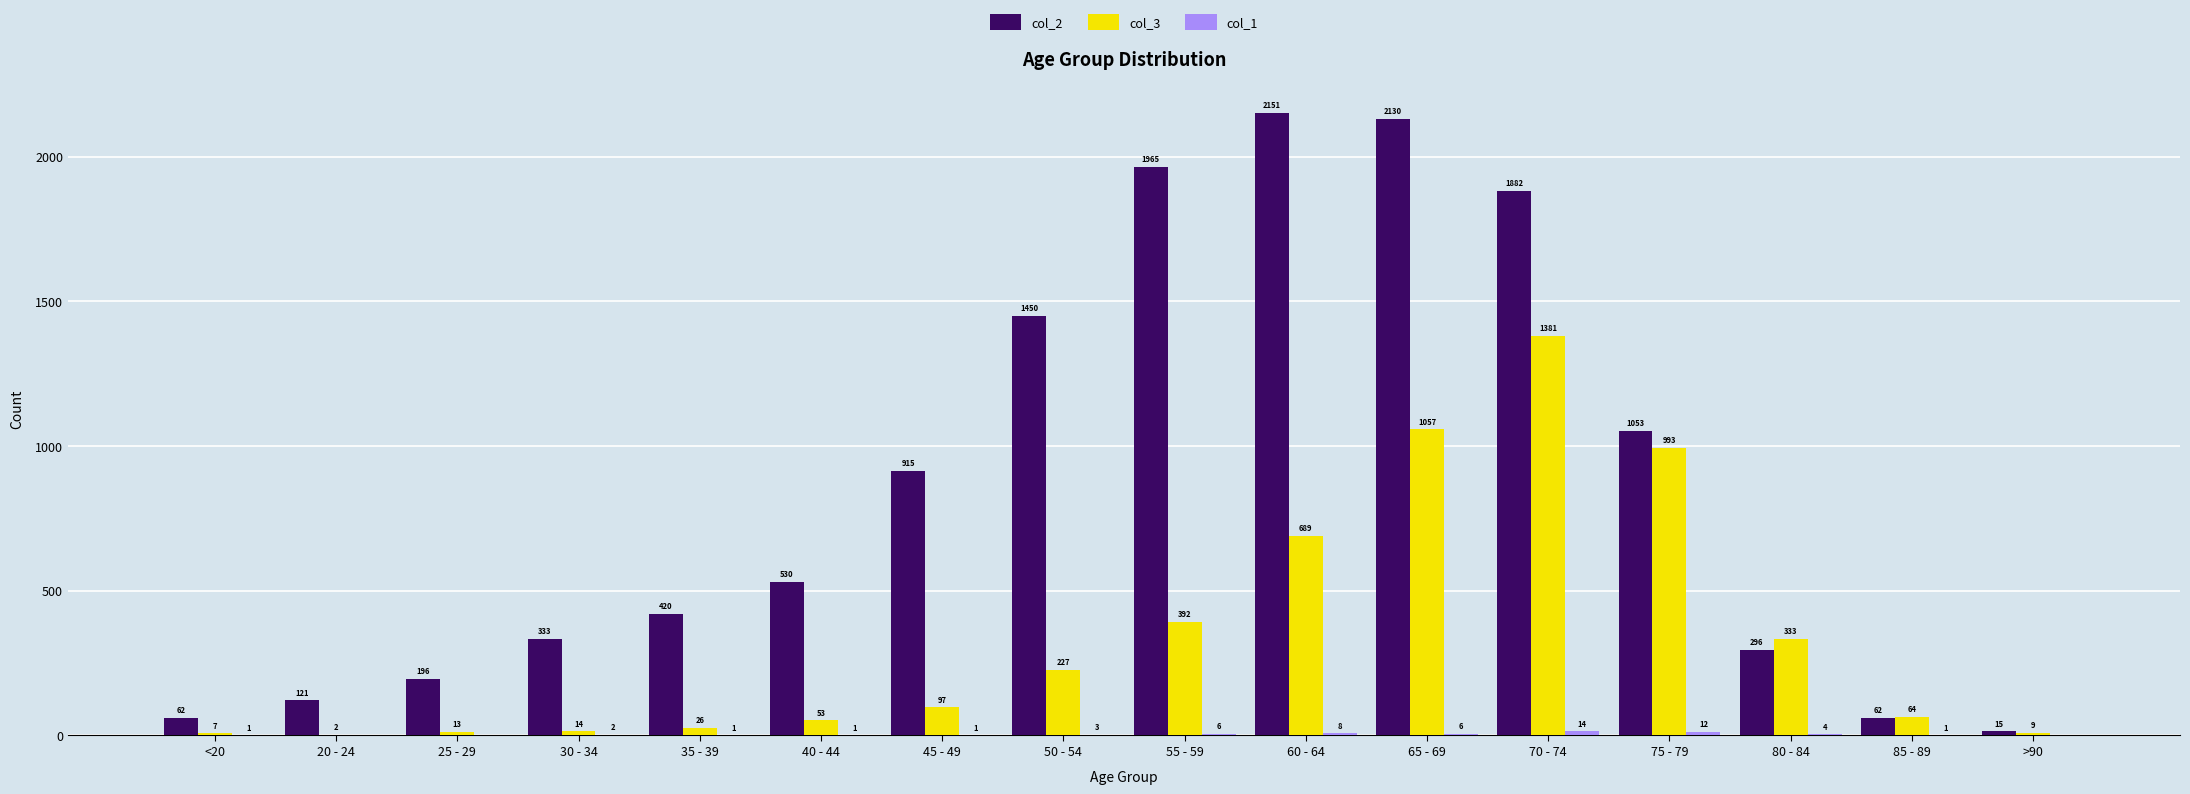

Which category has the highest value across all series?

60 - 64